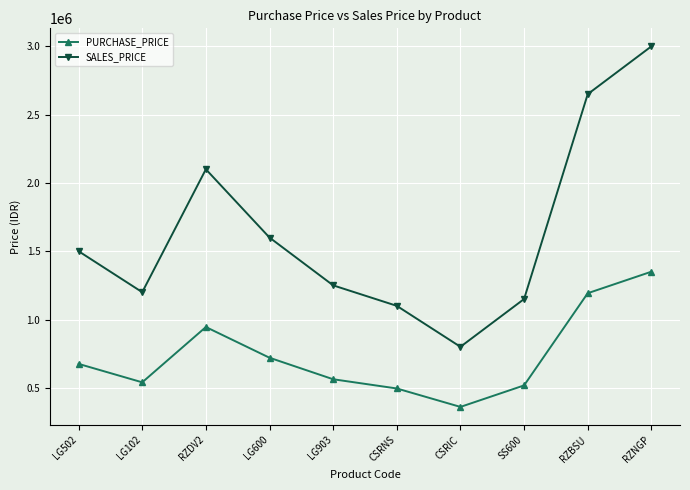

Reading left to right, list all the values displayed in this chart.

PURCHASE_PRICE: 675000	540000	945000	720000	562500	495000	360000	517500	1192500	1350000
SALES_PRICE: 1500000	1200000	2100000	1600000	1250000	1100000	800000	1150000	2650000	3000000